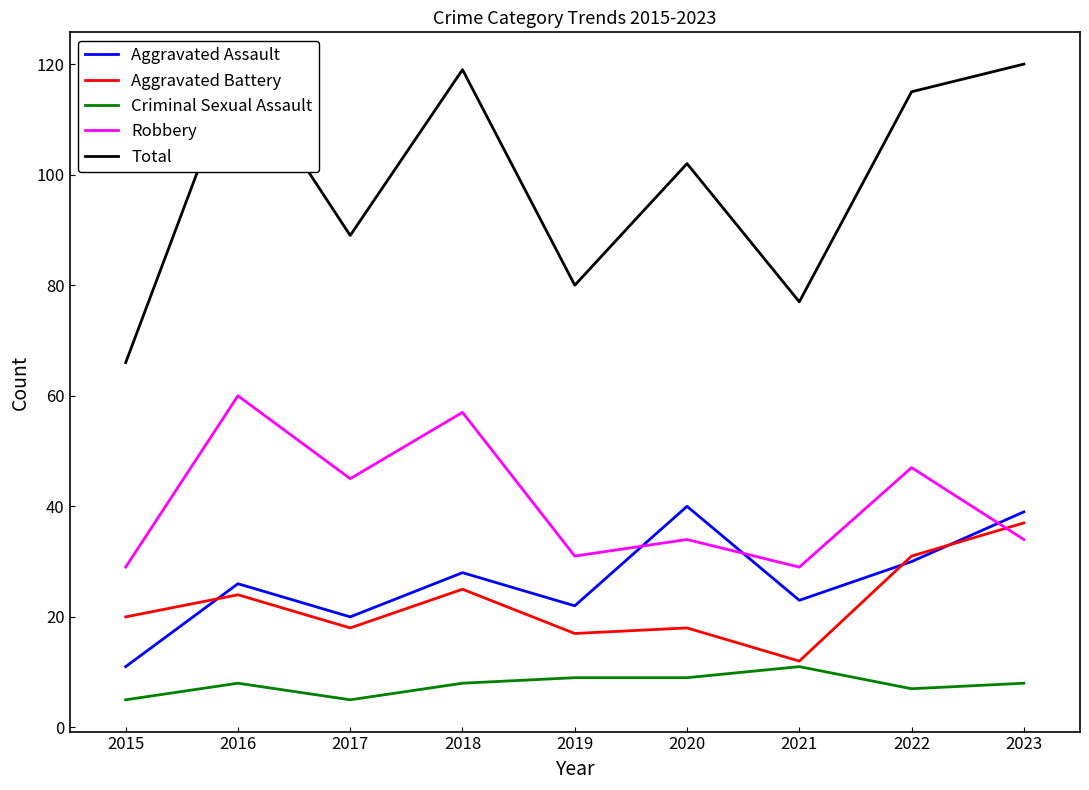

What is the difference between the Aggravated Assault values at 2023 and 2015?

28